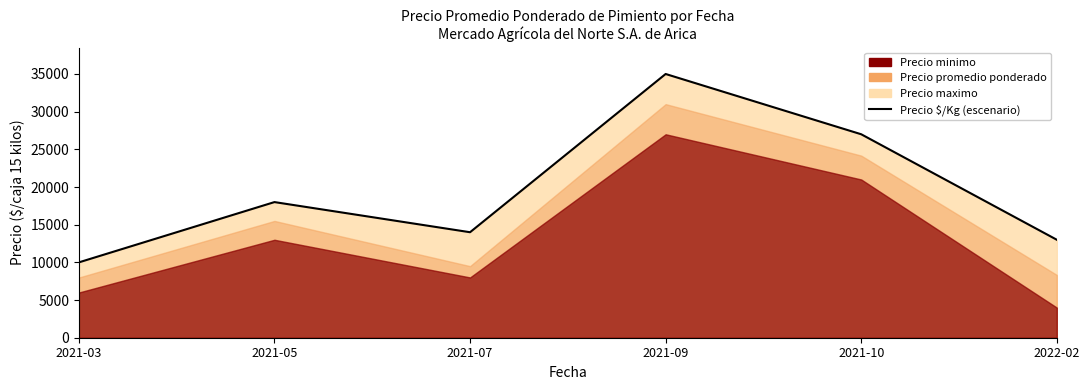

At which label is the value closest to 22500?

2021-05